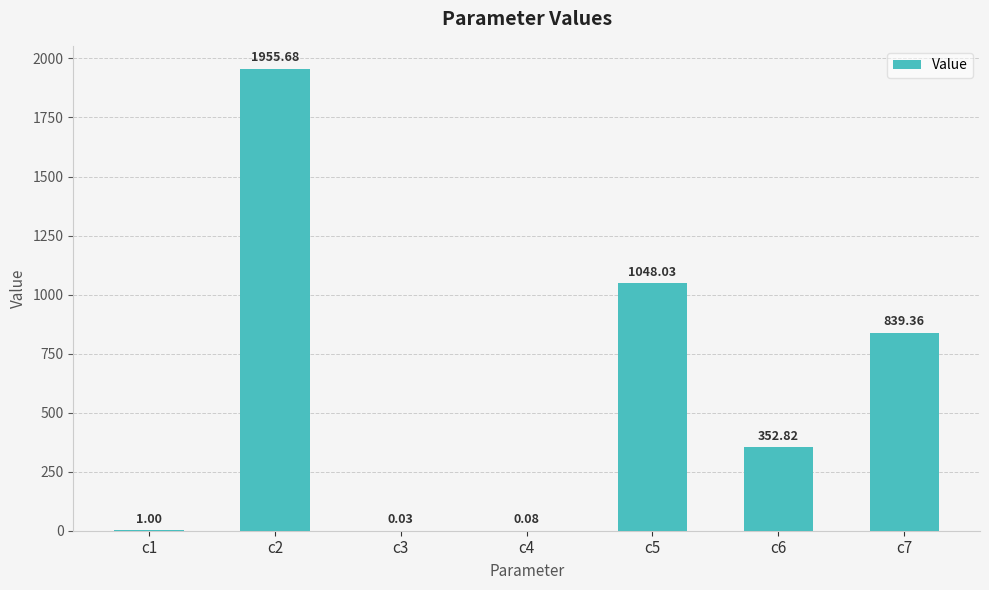

What is the greatest value displayed?

1955.7